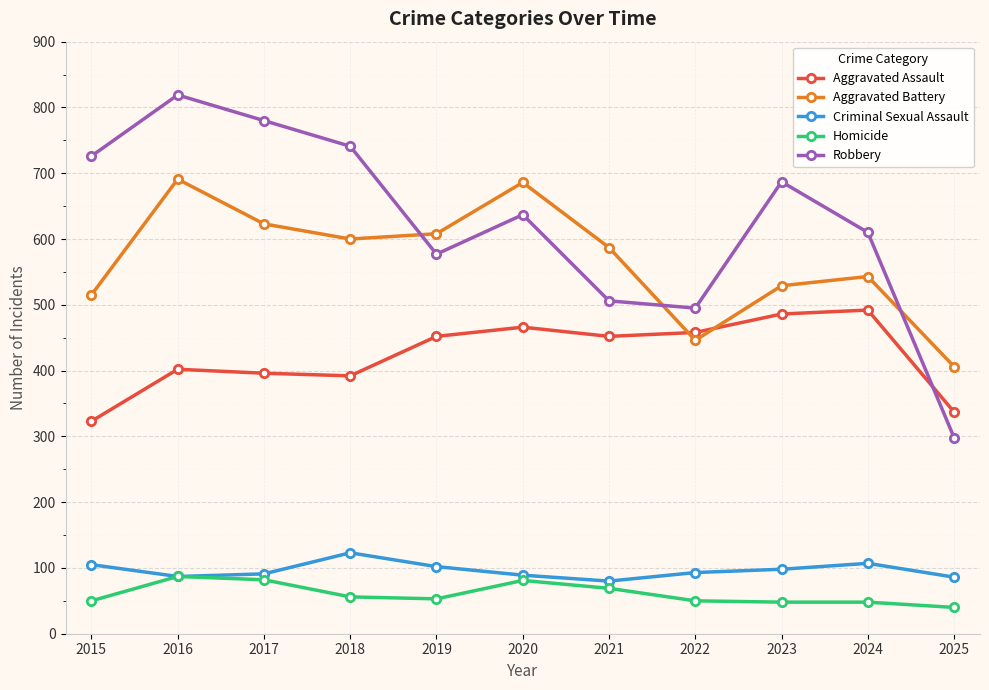

The value of Homicide at 2021 is 69. True or false?

True